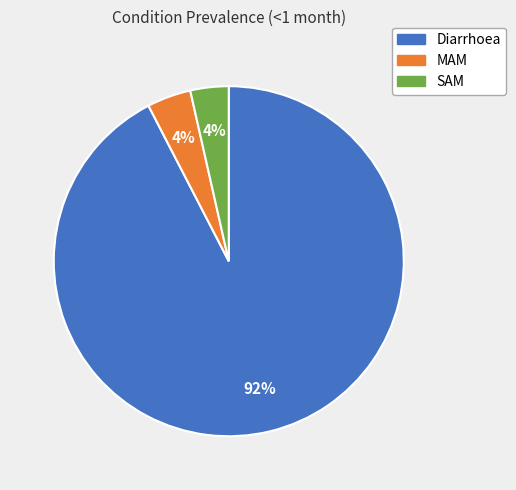

Which has a higher value, MAM or Diarrhoea?

Diarrhoea